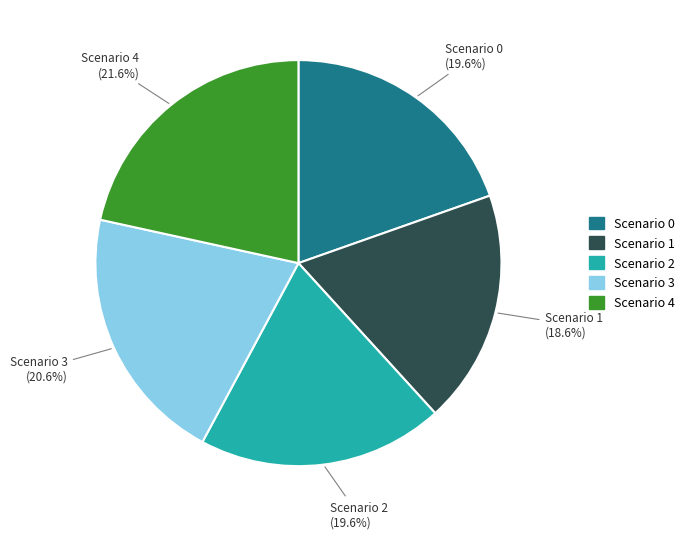

What is the largest slice in the pie chart?

Scenario 4